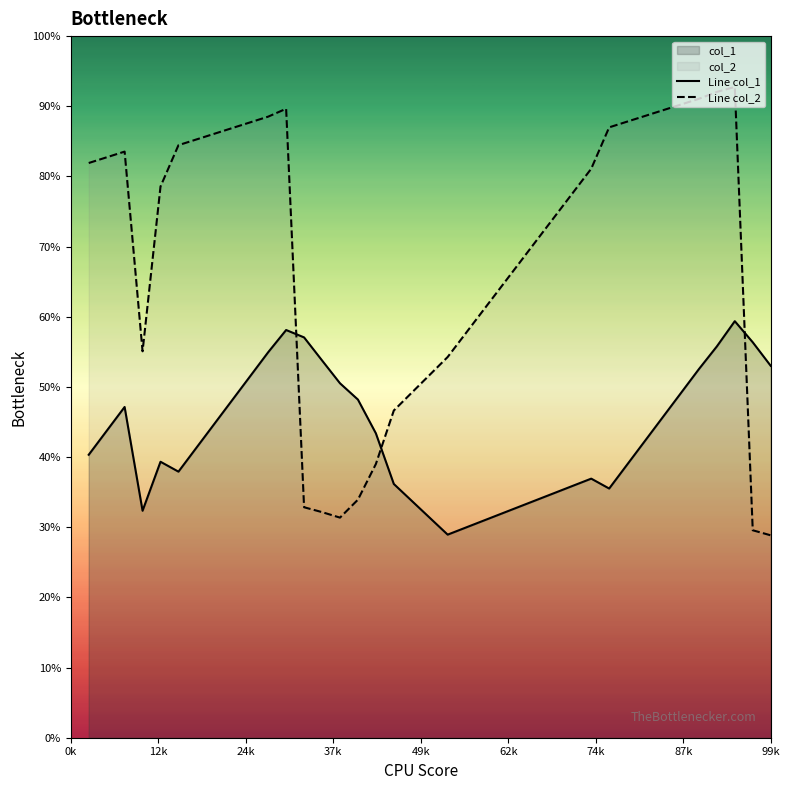

True or false: Line col_2 and Line col_1 intersect in this chart.

True